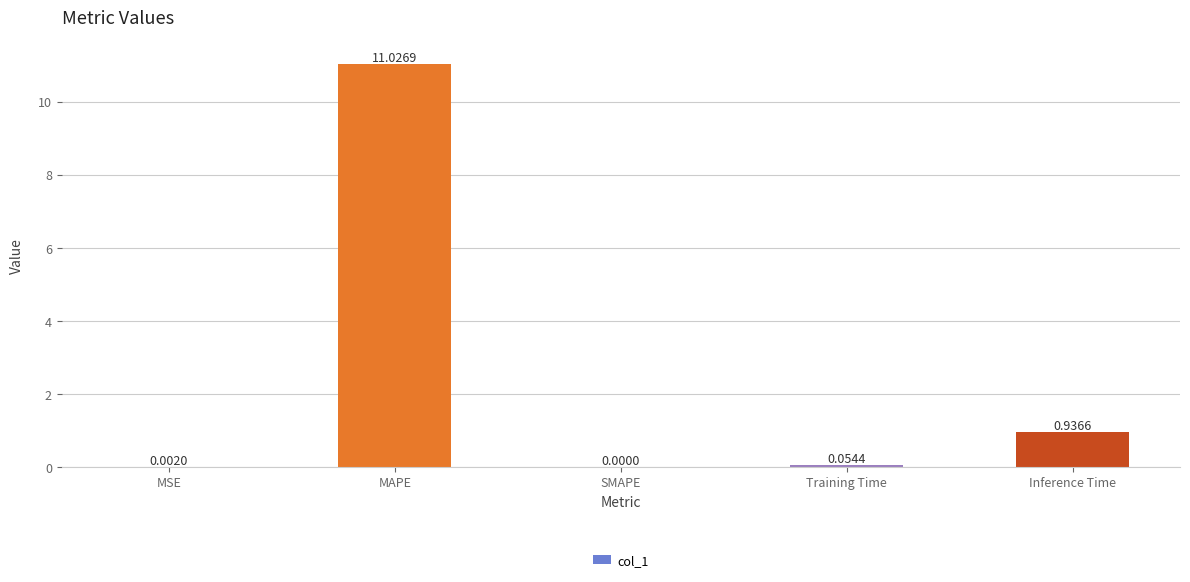

What is the greatest value displayed?

11.0